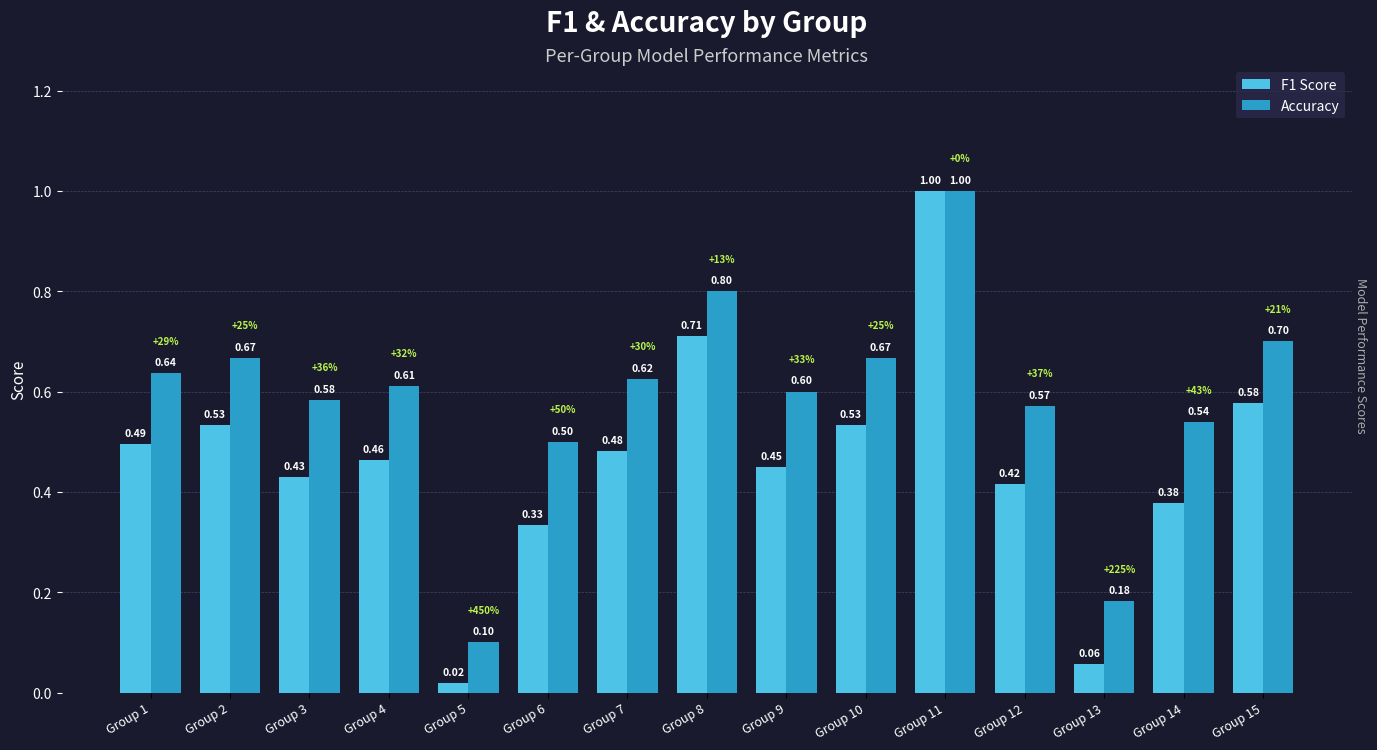

Are the bars grouped side by side (vs. stacked)?

Yes